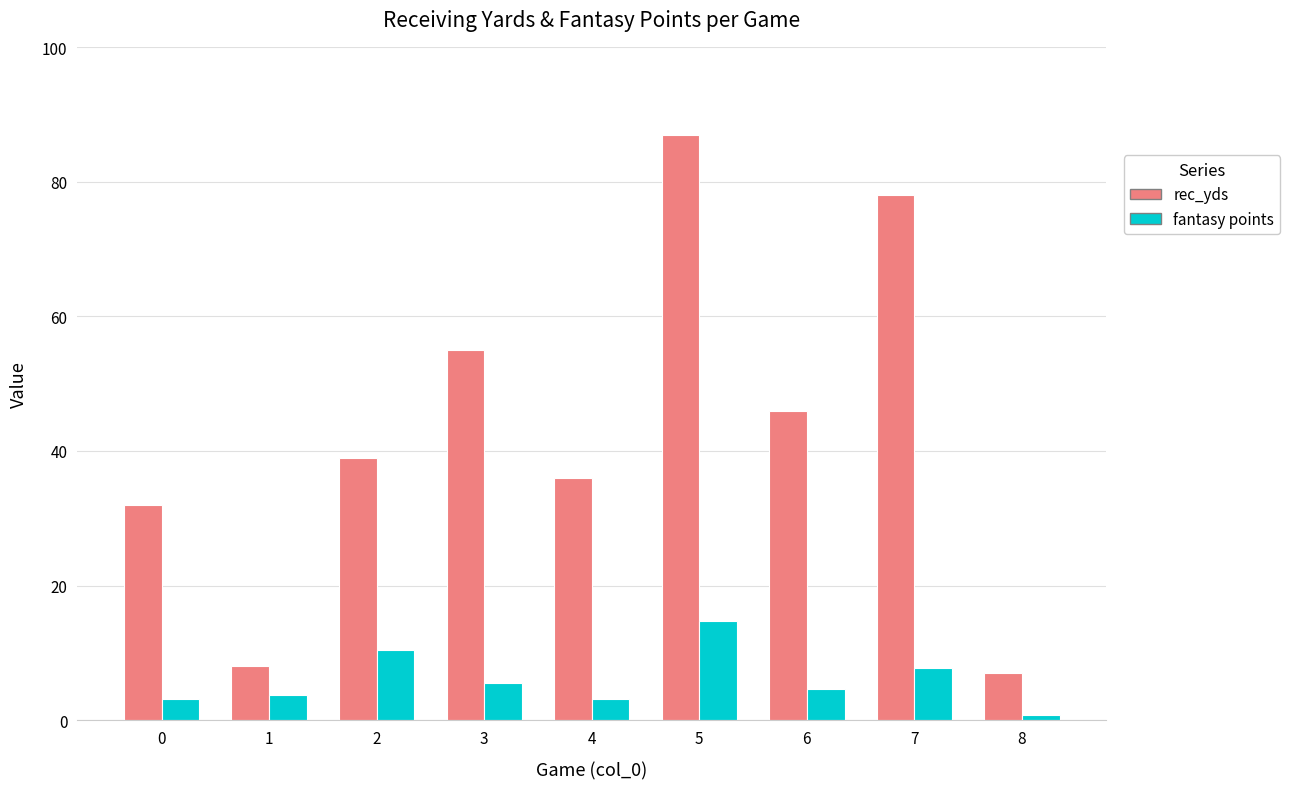

What is the difference between the rec_yds values at 2 and 8?

32.0